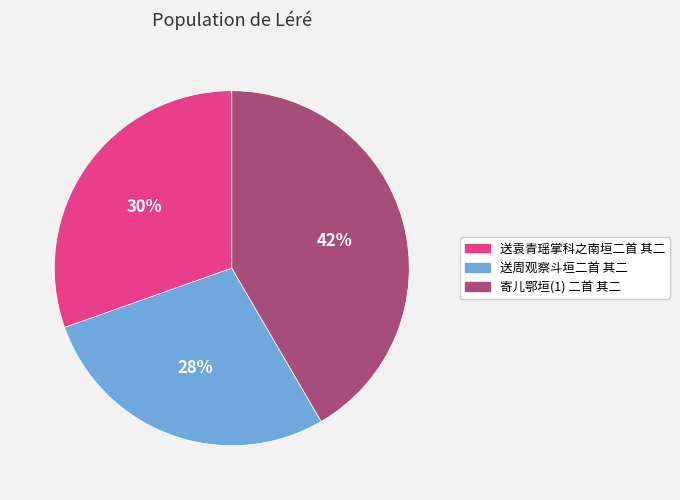

Is there any slice that represents more than half of the pie?

No